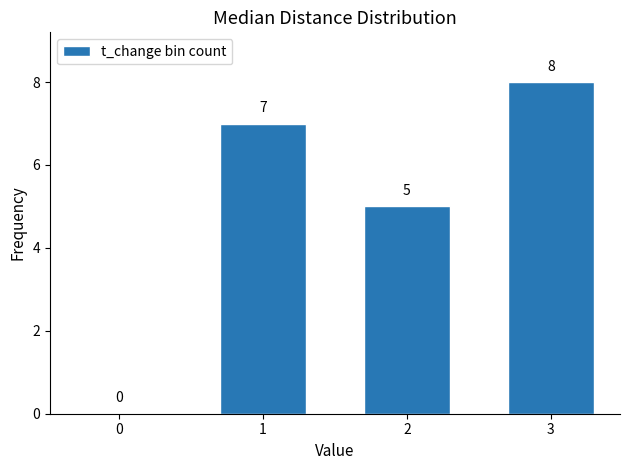

What value does the data have at 1?

7